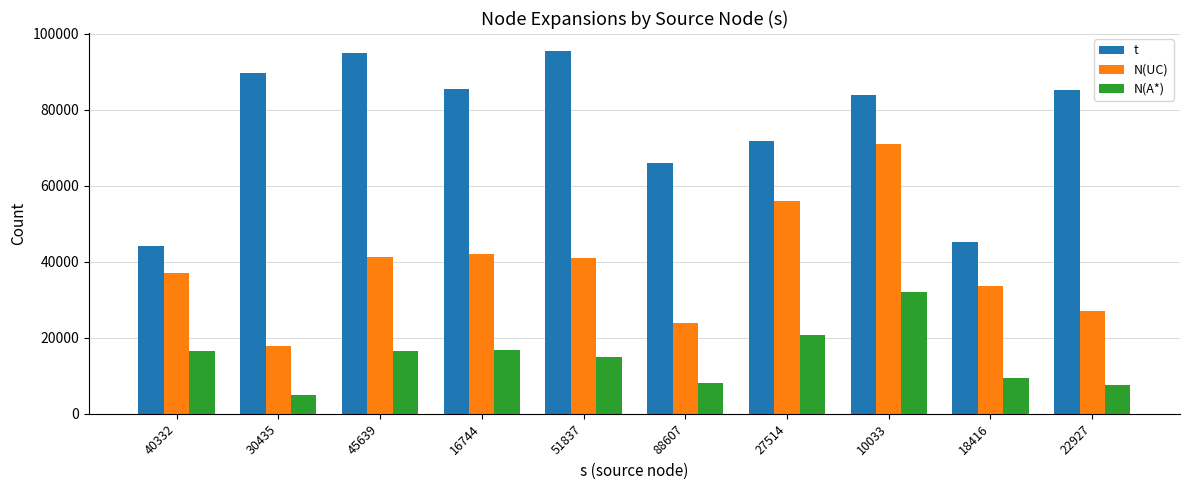

How many bars are there in total?

30